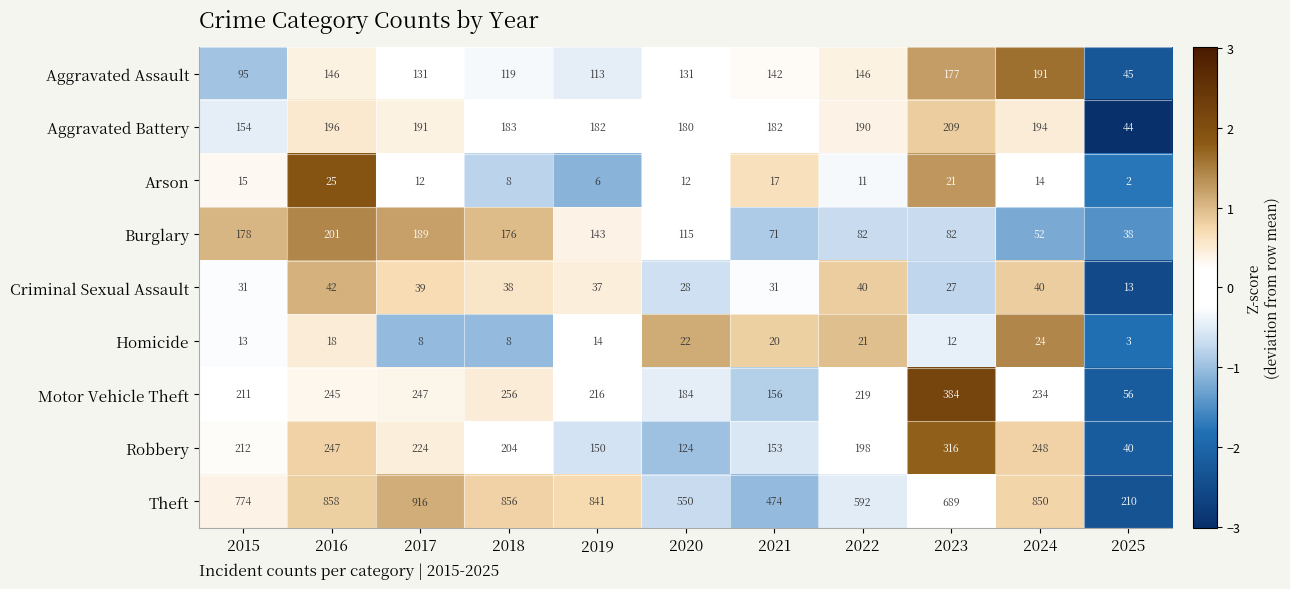

Rank the series by their maximum value, from highest to lowest.

Theft, Motor Vehicle Theft, Robbery, Aggravated Battery, Burglary, Aggravated Assault, Criminal Sexual Assault, Arson, Homicide